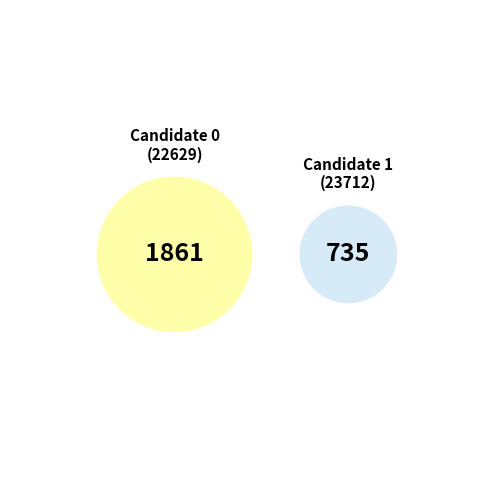

The candidates.1.voteCount slice represents 28% of the pie. True or false?

True